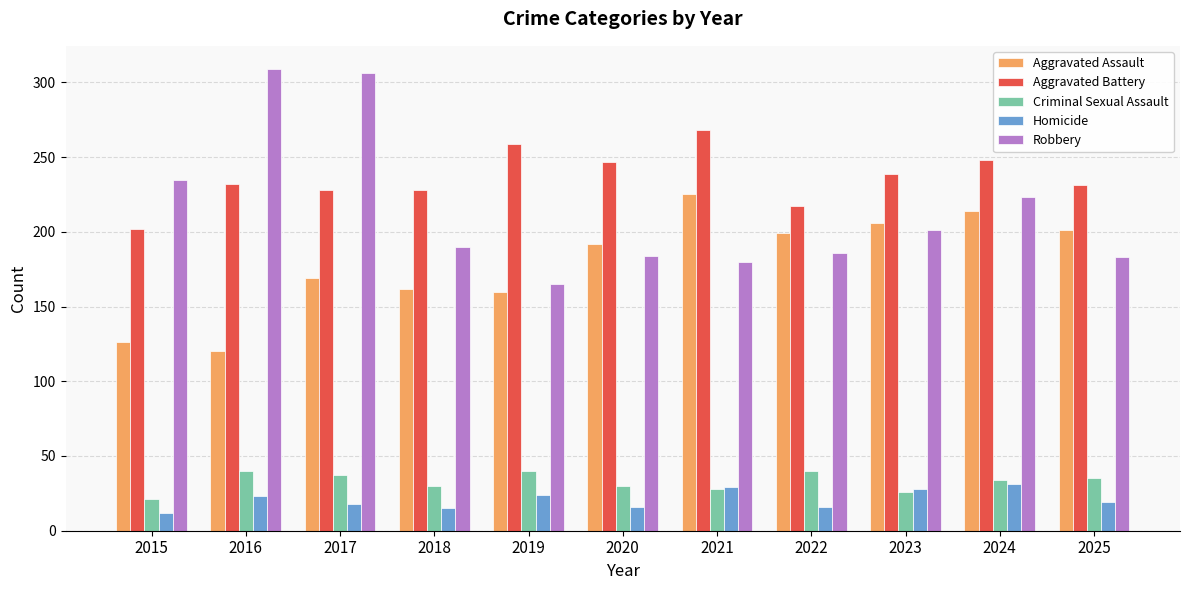

What is the difference between the maximum and minimum values in the Robbery series?

144